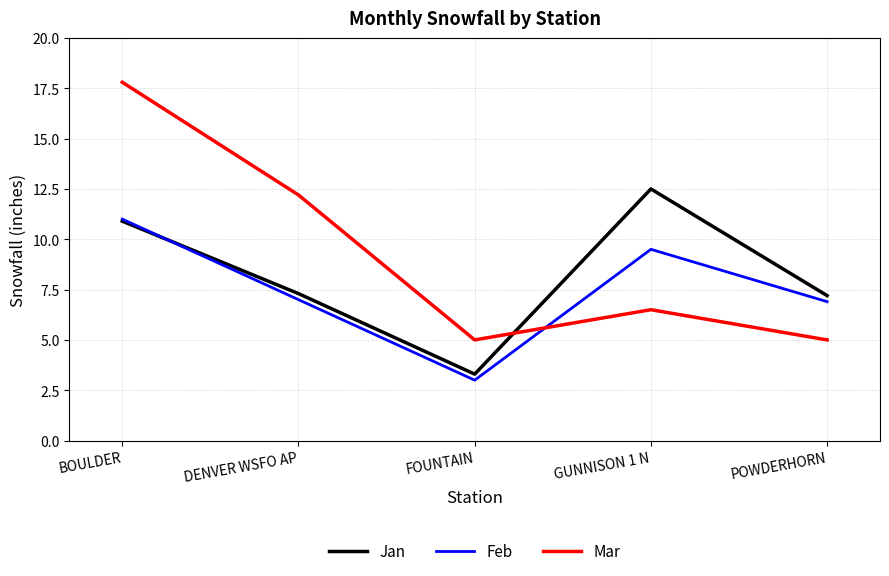

Is the value of Mar at BOULDER greater than the value of Feb at FOUNTAIN?

Yes